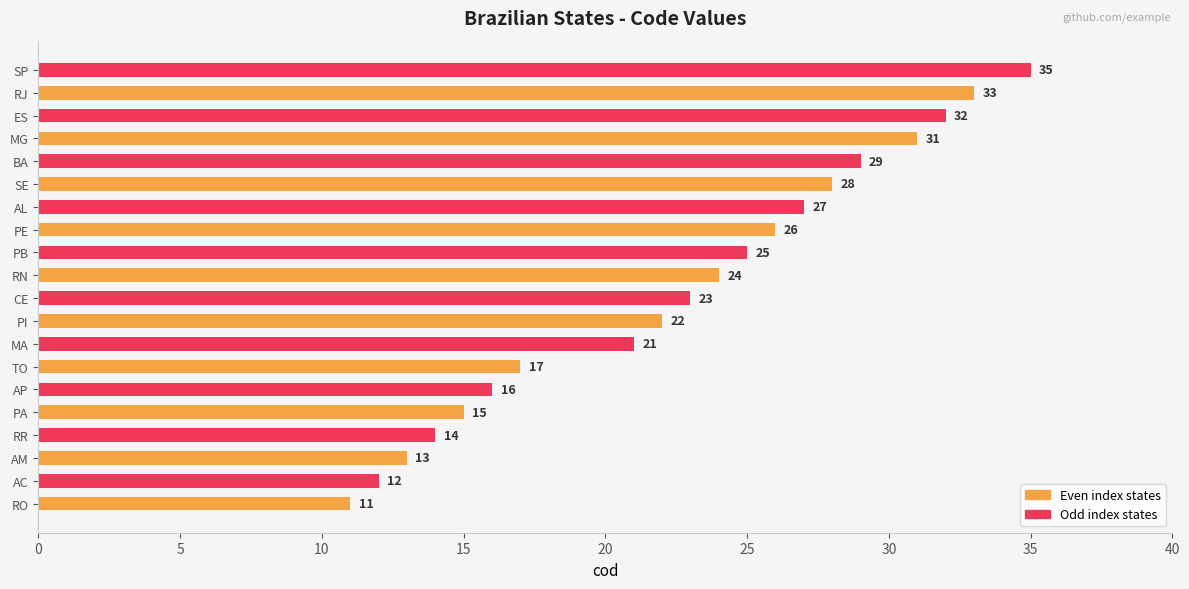

Which label corresponds to the largest value in the chart?

SP